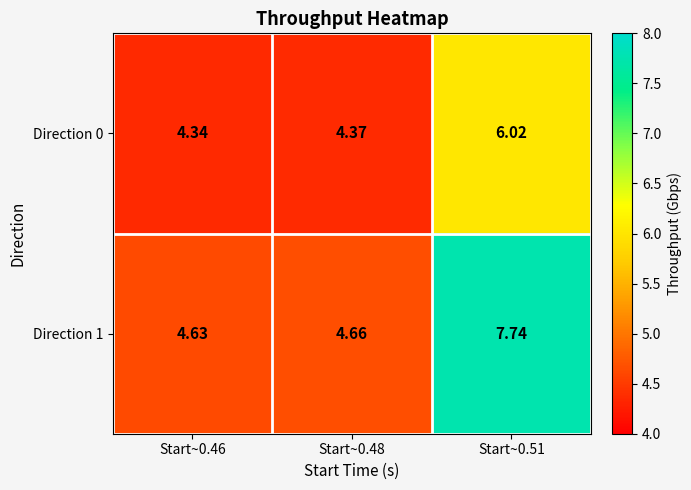

What is the smallest value displayed?

4.3